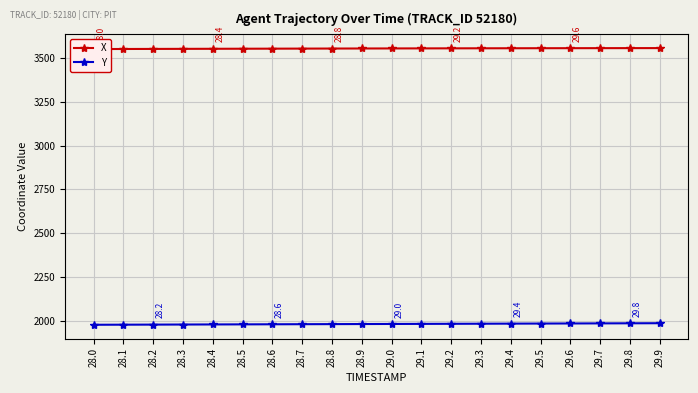

What is the label of the 2nd point from the right?

29.8